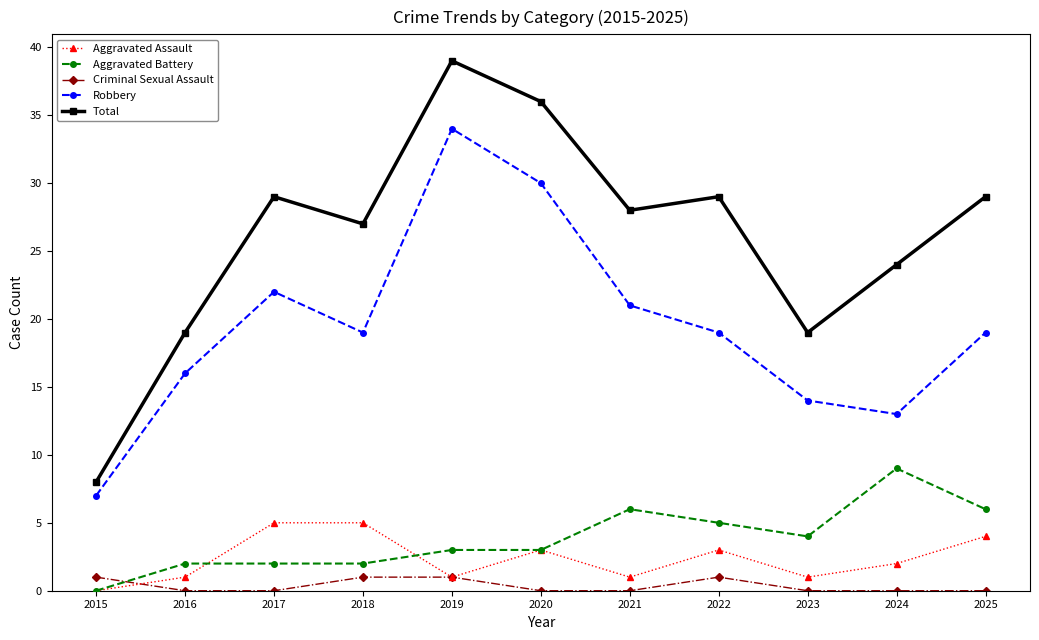

What is the average value of the Robbery series?

19